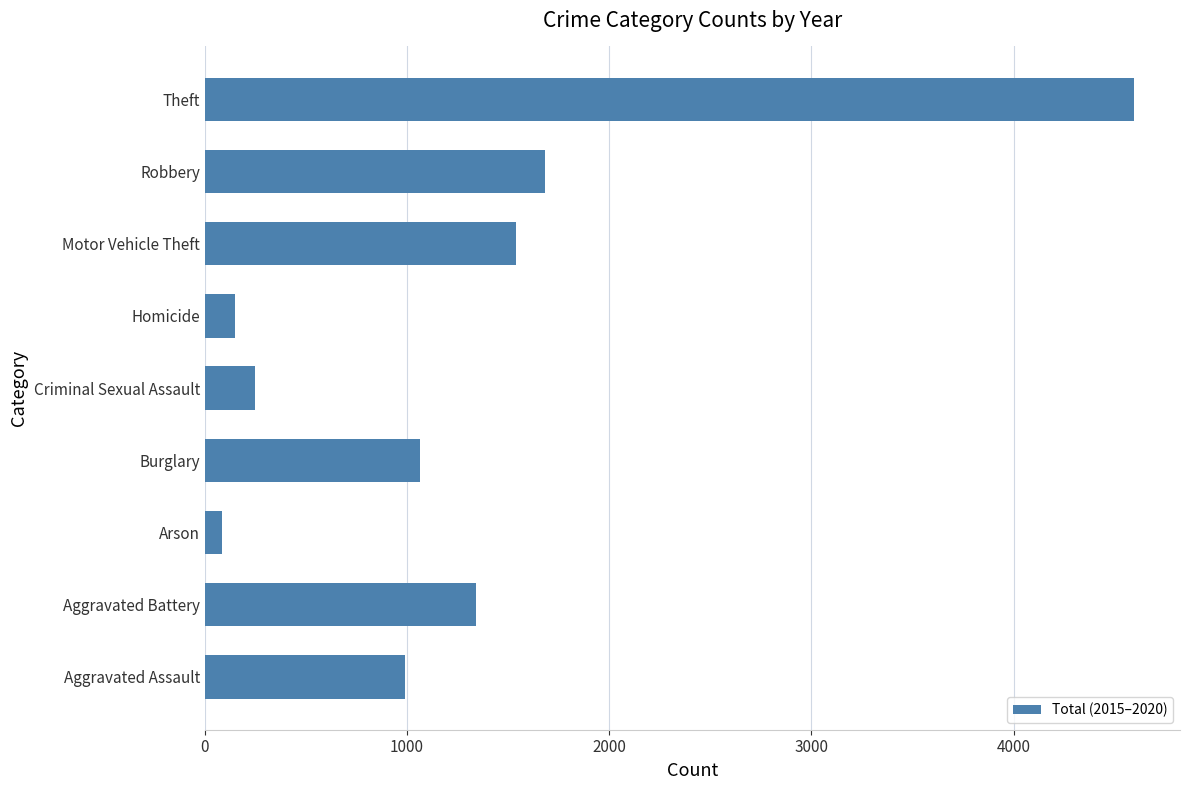

The chart shows a value of 989 at Aggravated Assault. True or false?

True